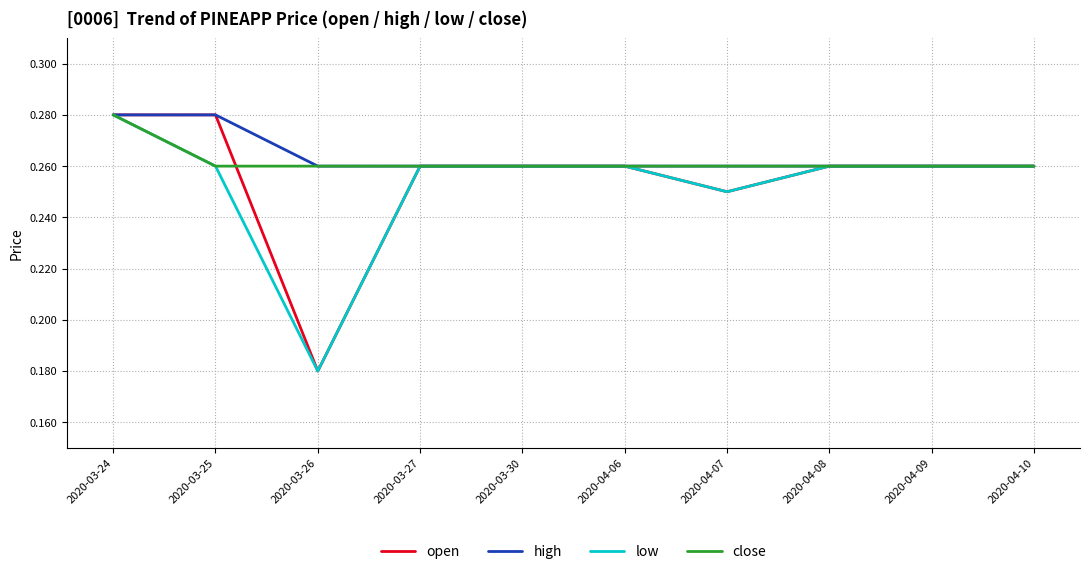

How many open values are between 0 and 1?

10